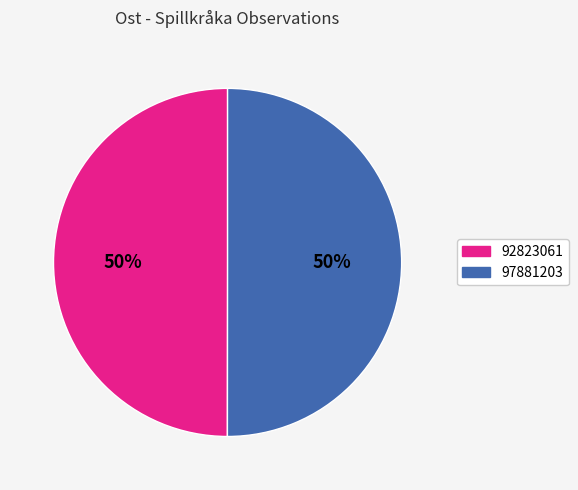

To the nearest percent, what percentage of the pie is 92823061?

50%